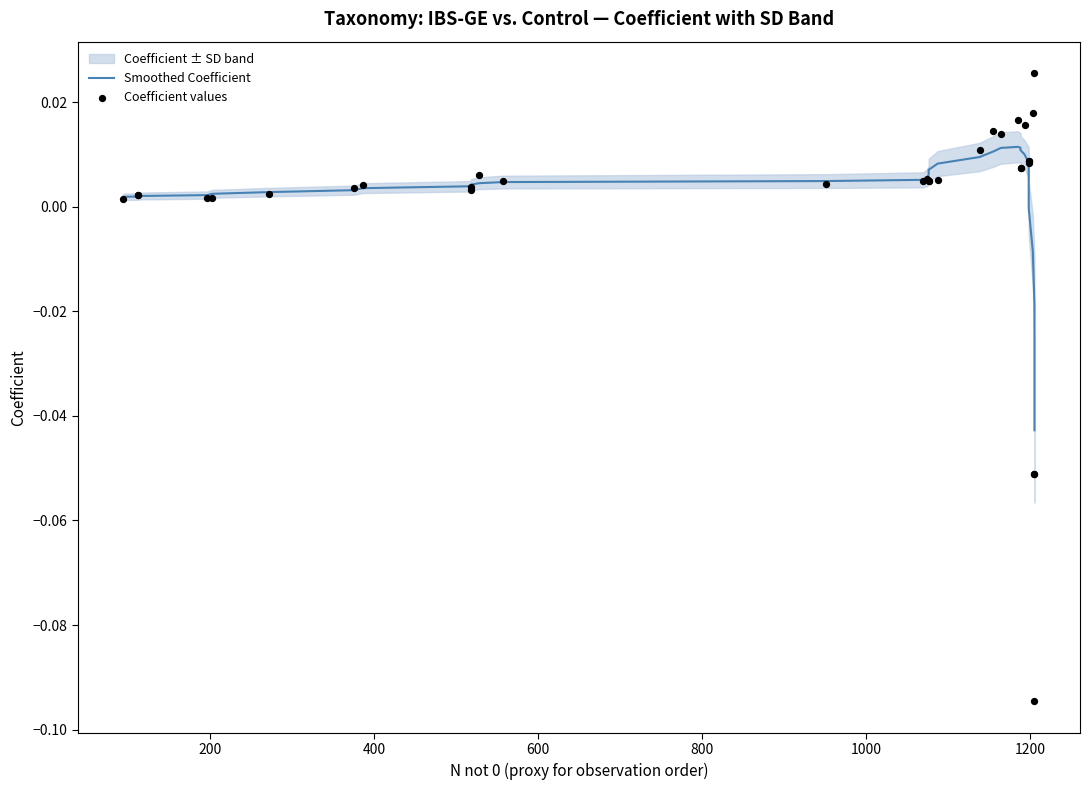

At how many categories does at least one series exceed 0?

30